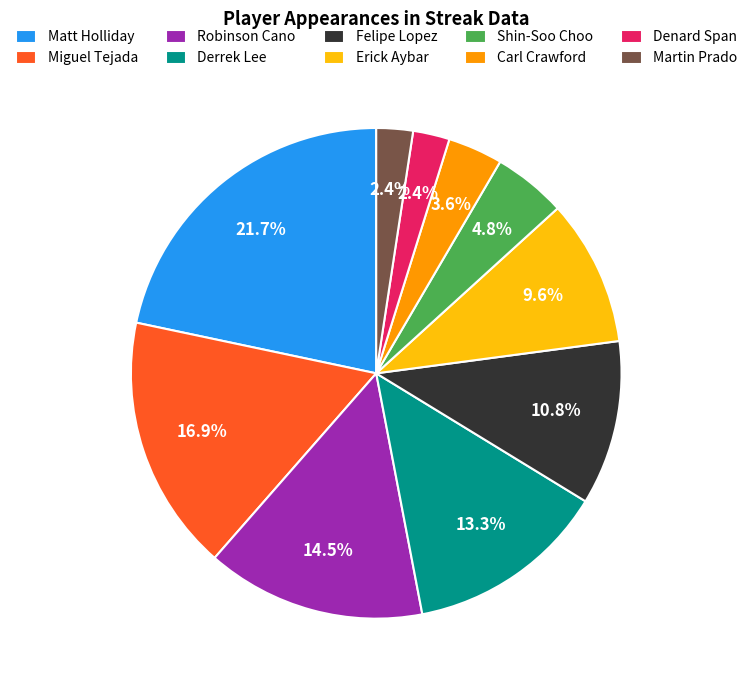

Which slice is the largest?

Matt Holliday